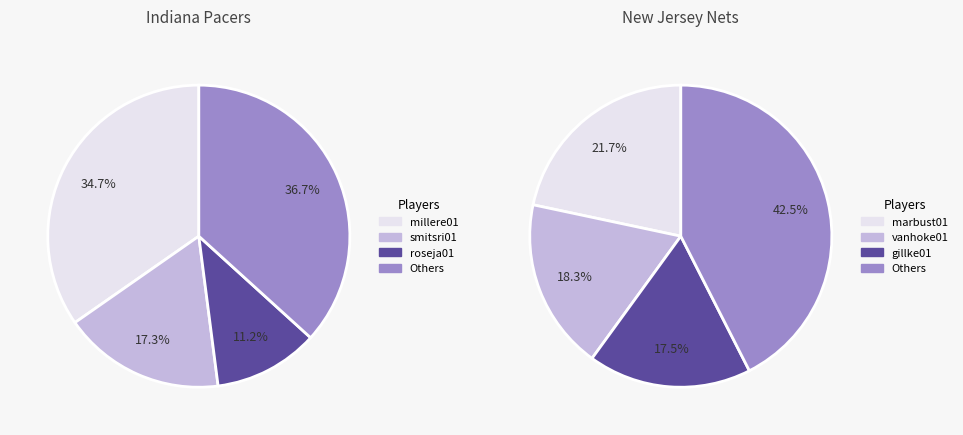

Which series has the largest range (max minus min)?

Indiana Pacers